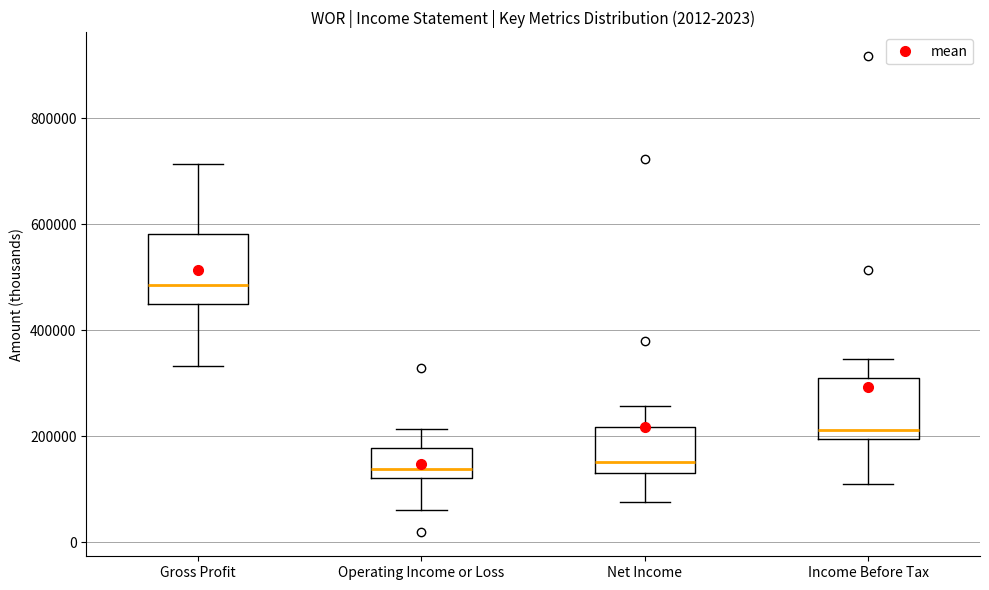

Where is the lower edge of the box for Gross Profit on the y-axis? The values are not printed on the chart, so give them approximately, as read against the axis.

460000